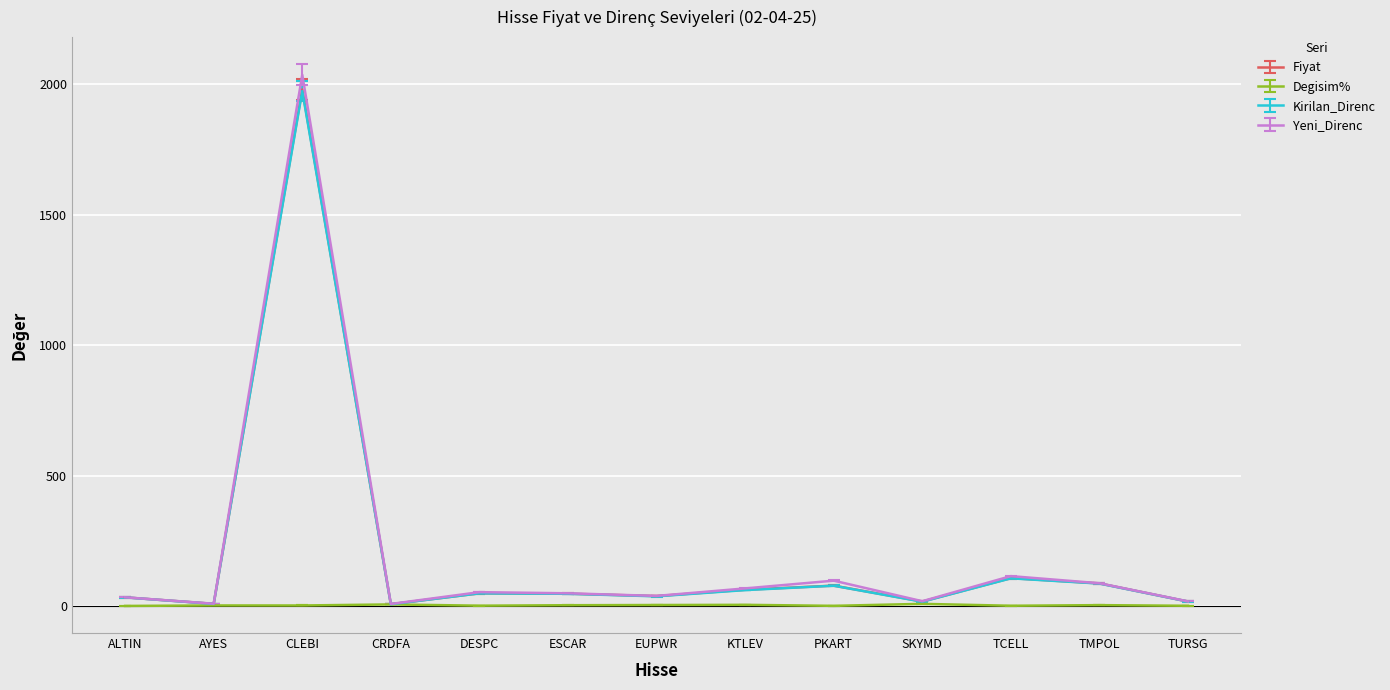

How many values in the Degisim% series exceed 2?

9